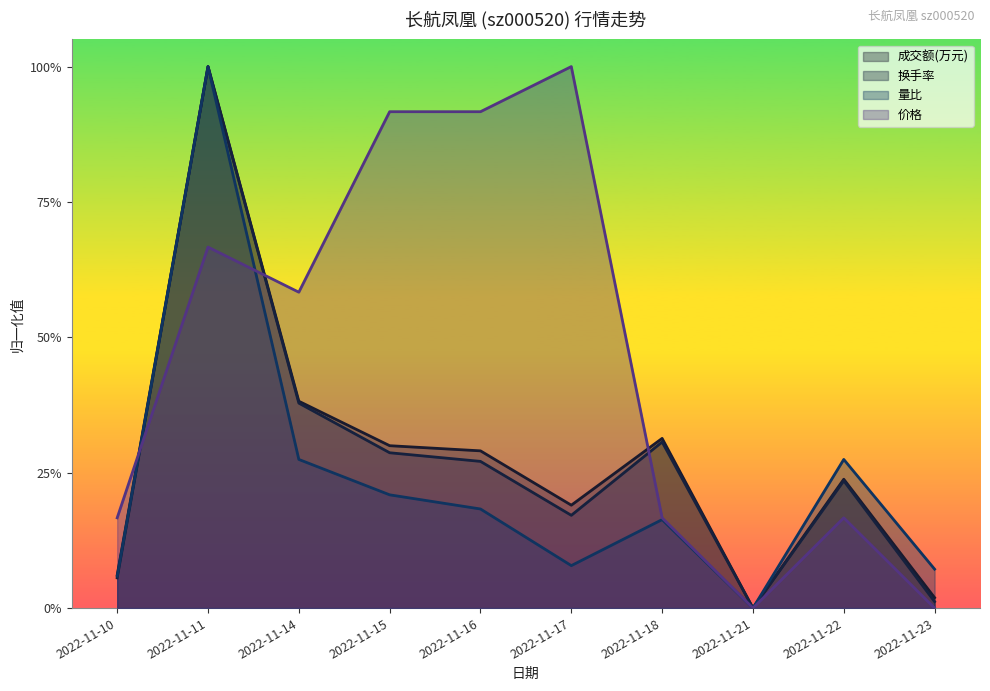

Count the number of categories in the chart.

10